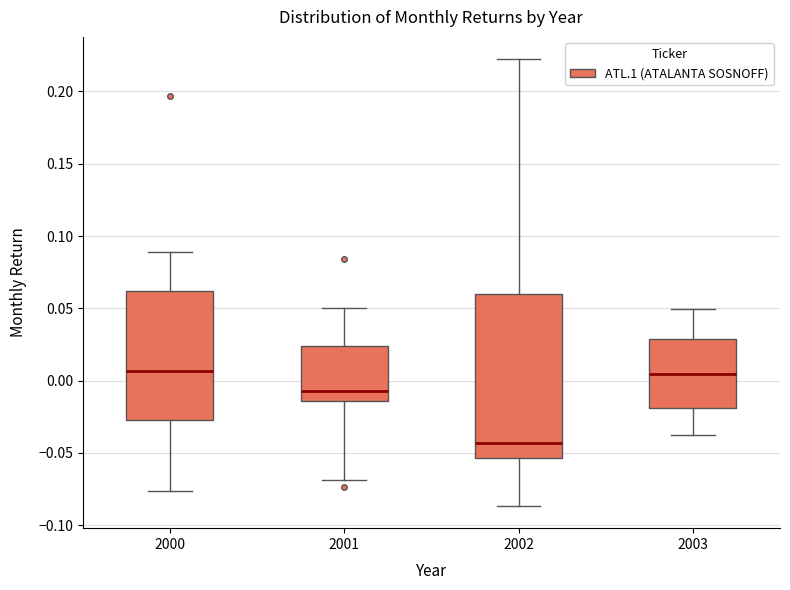

Which box is the tallest, from its lower edge to its upper edge?

2002